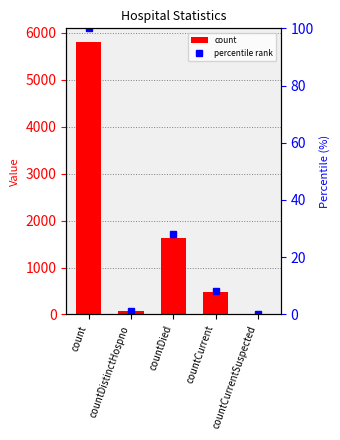

Is the value of percentile rank at countCurrent greater than the value of count at countDistinctHospno?

No